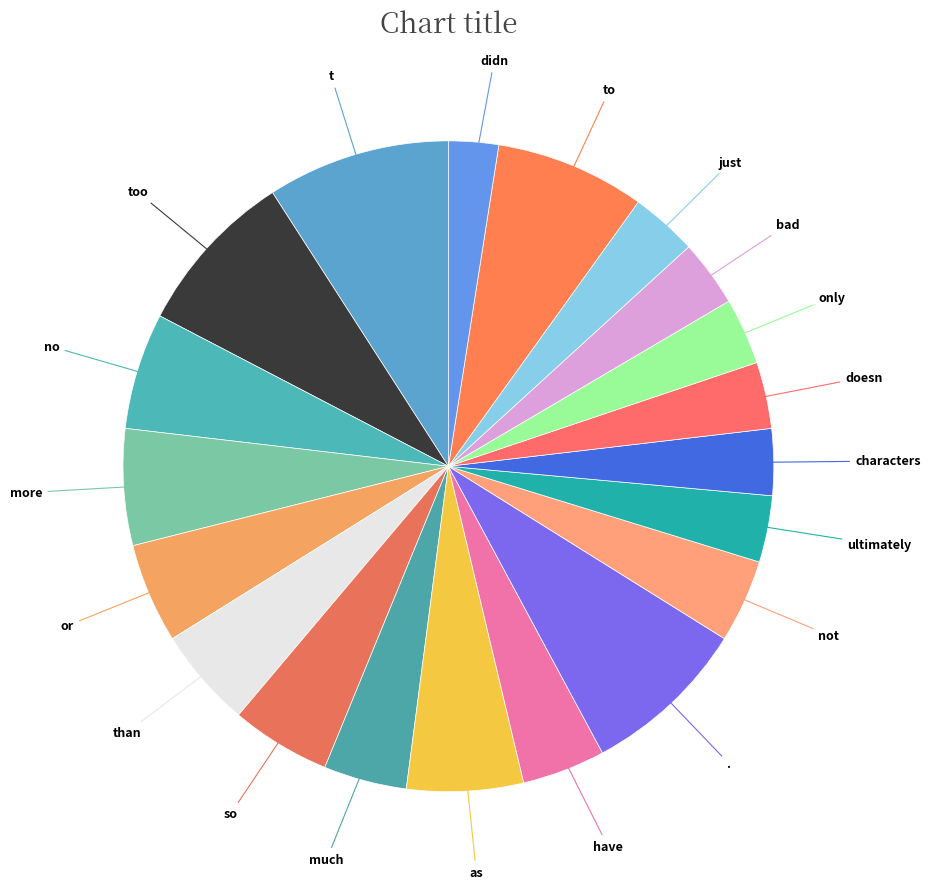

Is the sum of no and t greater than half?

No